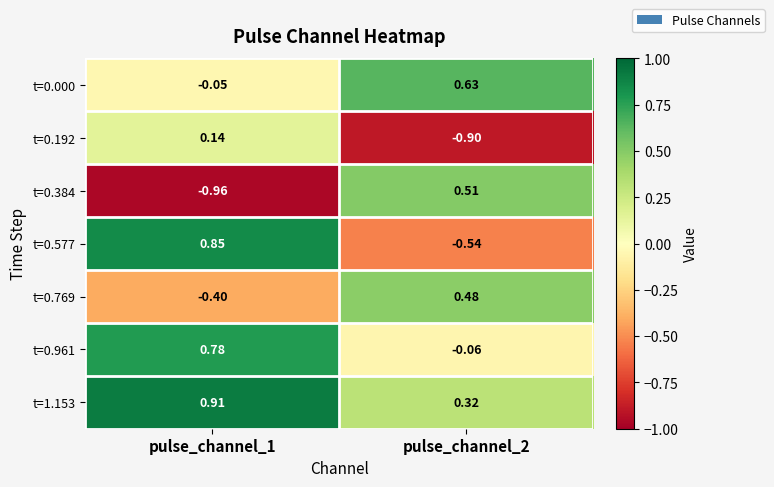

Which series has the widest spread of values?

t=0.384